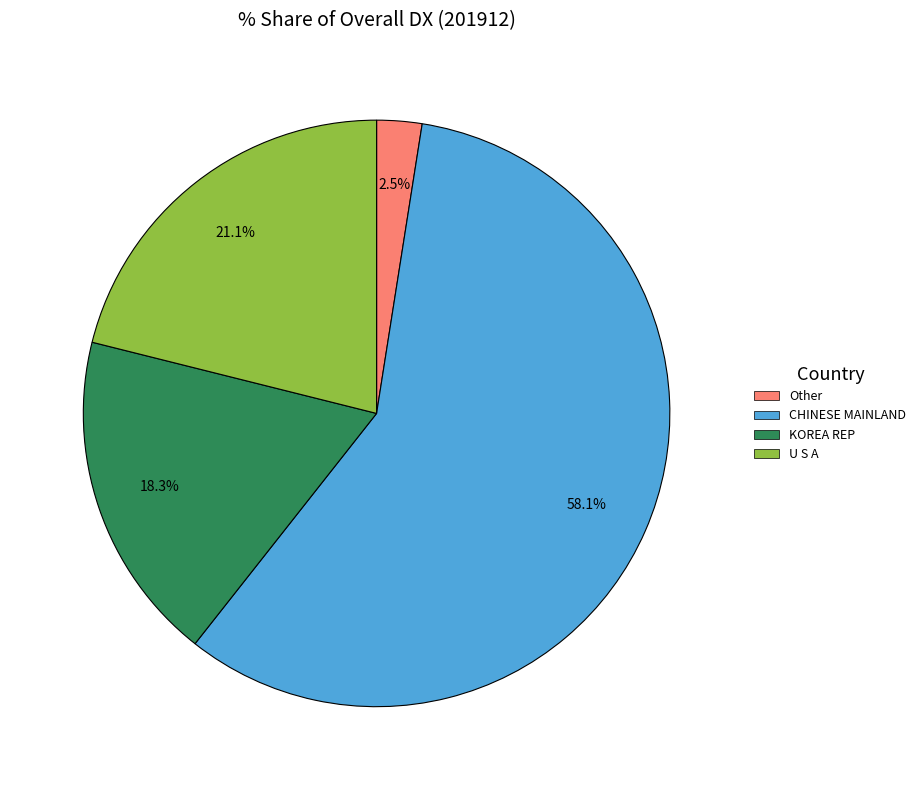

Is there a majority slice in this chart?

Yes